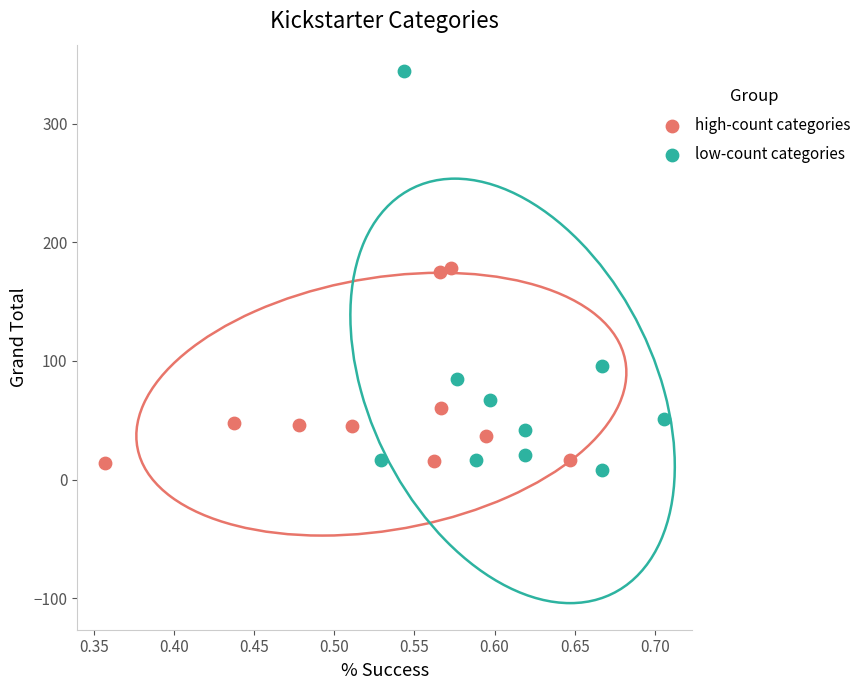

Which series contains the highest Y value?

low-count categories